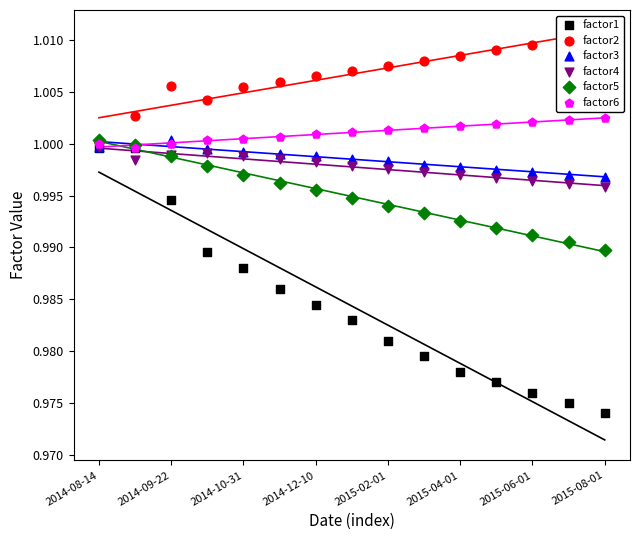

Which series has the largest total across all categories?

factor2